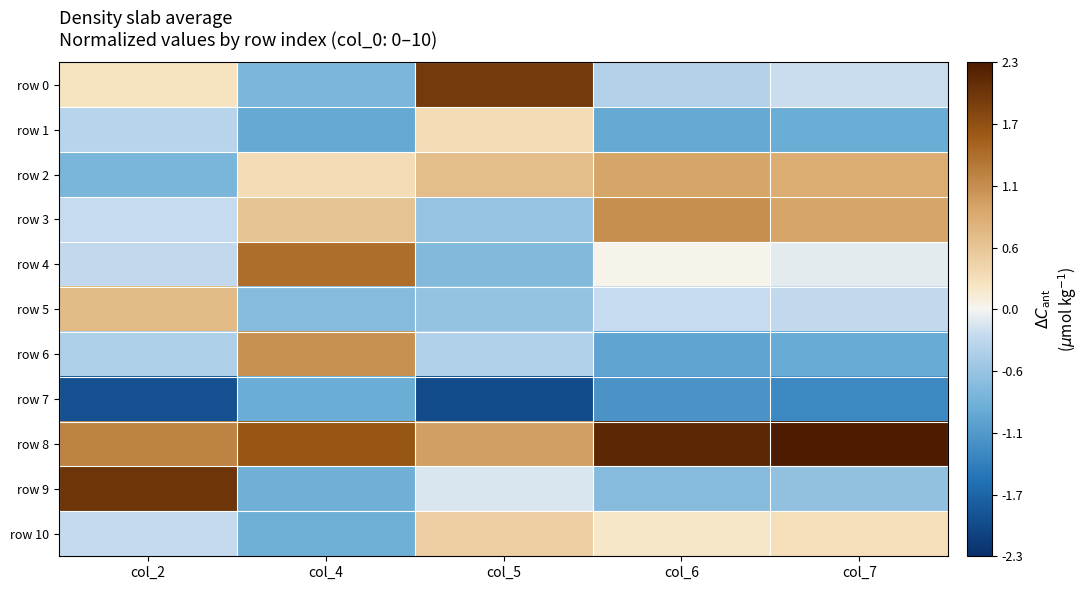

Reading right to left, extract all data points from this chart.

row 0: col_7=-0.2	col_6=-0.4	col_5=2.0	col_4=-0.8	col_2=0.2
row 1: col_7=-0.9	col_6=-1.0	col_5=0.3	col_4=-1.0	col_2=-0.3
row 2: col_7=0.9	col_6=0.9	col_5=0.7	col_4=0.3	col_2=-0.8
row 3: col_7=0.9	col_6=1.1	col_5=-0.6	col_4=0.6	col_2=-0.2
row 4: col_7=-0.1	col_6=0.0	col_5=-0.7	col_4=1.4	col_2=-0.3
row 5: col_7=-0.3	col_6=-0.2	col_5=-0.6	col_4=-0.7	col_2=0.7
row 6: col_7=-0.9	col_6=-1.0	col_5=-0.4	col_4=1.1	col_2=-0.4
row 7: col_7=-1.3	col_6=-1.2	col_5=-2.0	col_4=-0.9	col_2=-1.9
row 8: col_7=2.3	col_6=2.2	col_5=1.0	col_4=1.7	col_2=1.3
row 9: col_7=-0.6	col_6=-0.7	col_5=-0.1	col_4=-0.9	col_2=2.0
row 10: col_7=0.3	col_6=0.2	col_5=0.5	col_4=-0.9	col_2=-0.2